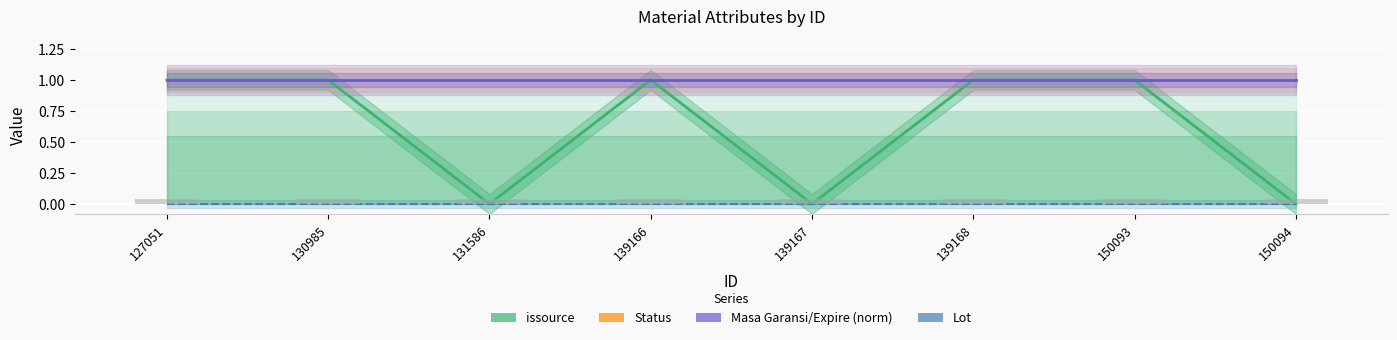

How many bars are there in total?

32